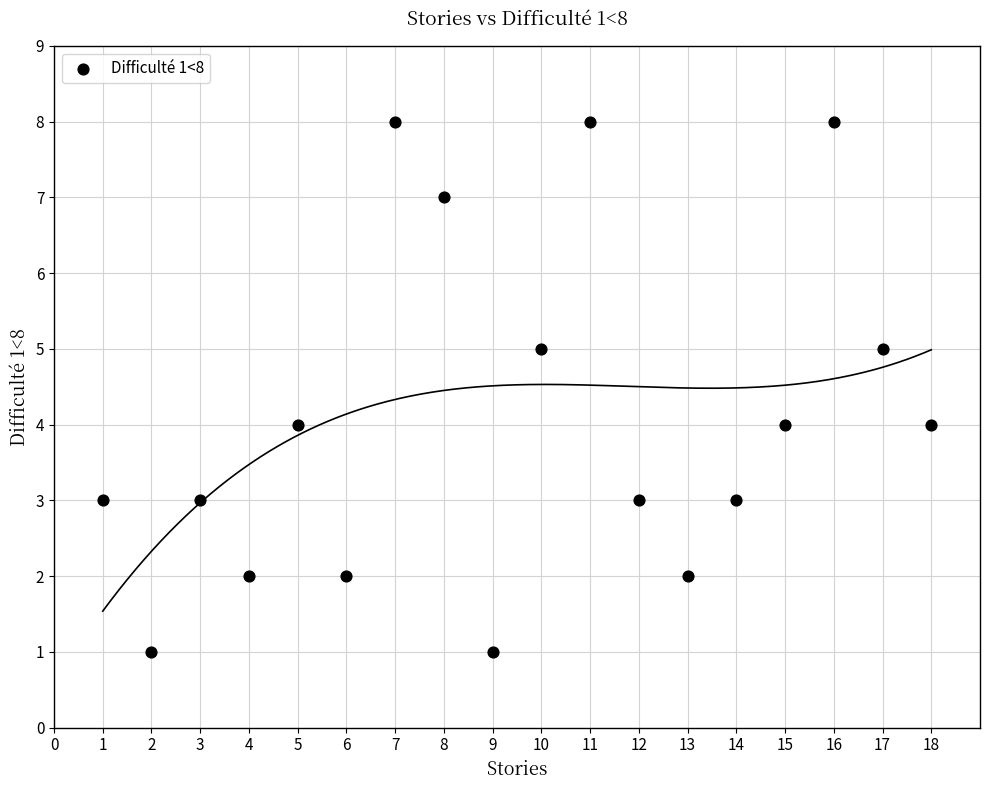

What is the range of Y values (max minus min)?

7